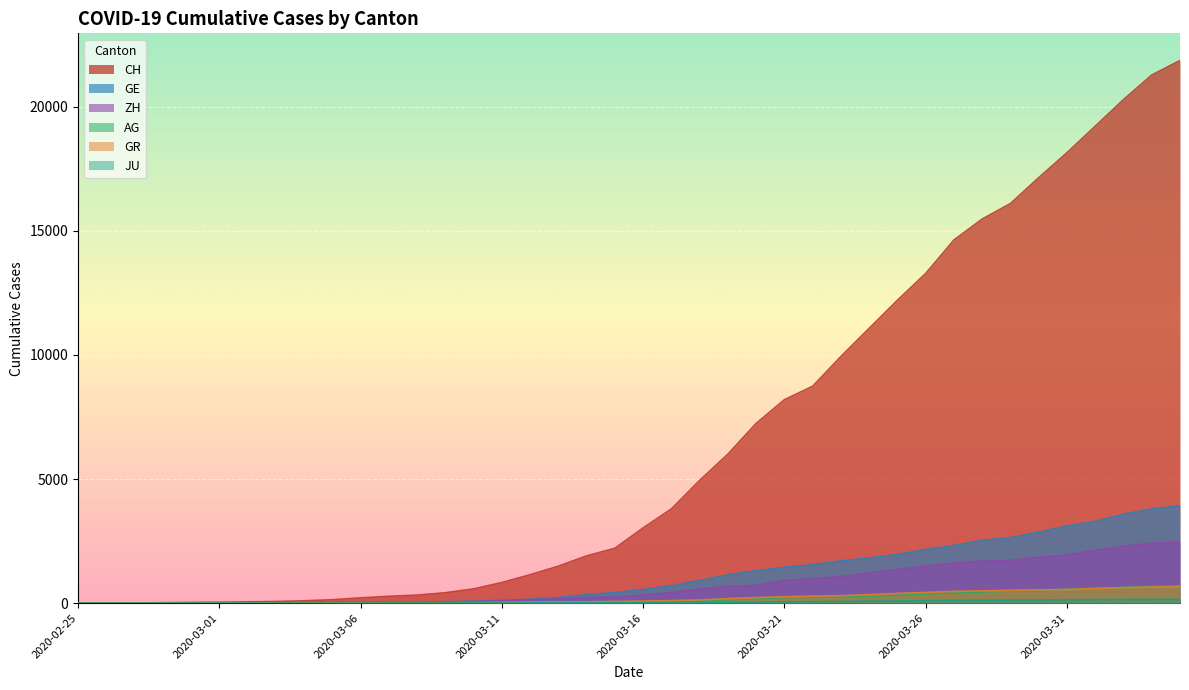

Which series has the largest total across all categories?

CH